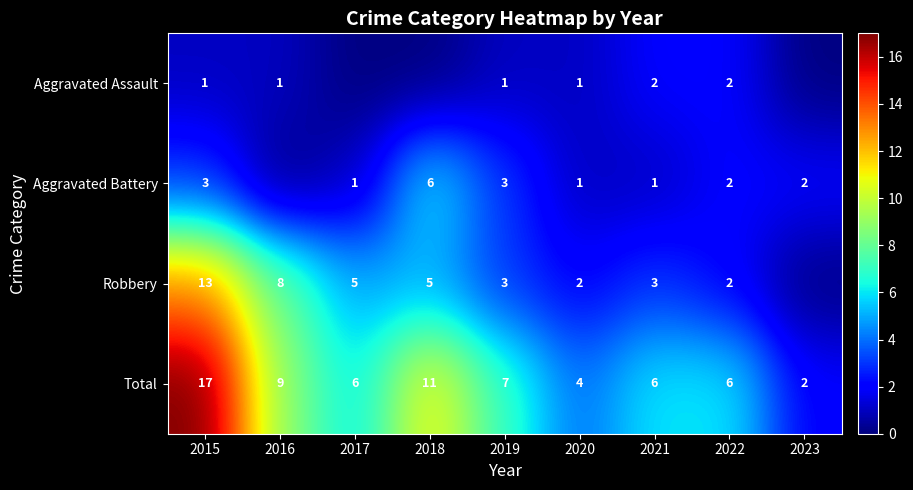

Between 2017 and 2023, which is larger?

2017